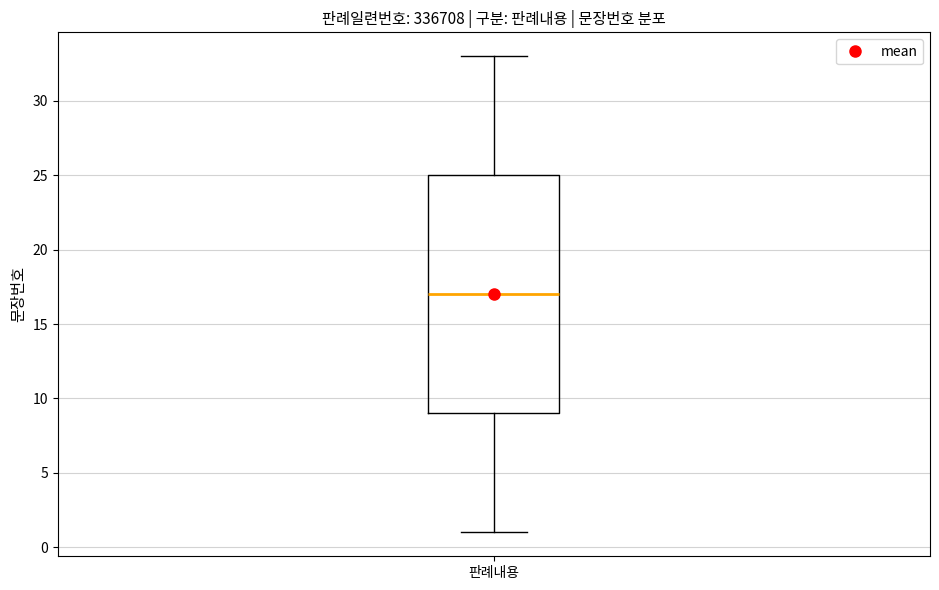

Transcribe this box plot: give where the median line is, the range the box spans, and where the two whiskers end, as read against the y-axis. The values are not printed on the chart, so give them approximately, as read against the axis.

median 17, box 9 to 25, whiskers 1 to 33